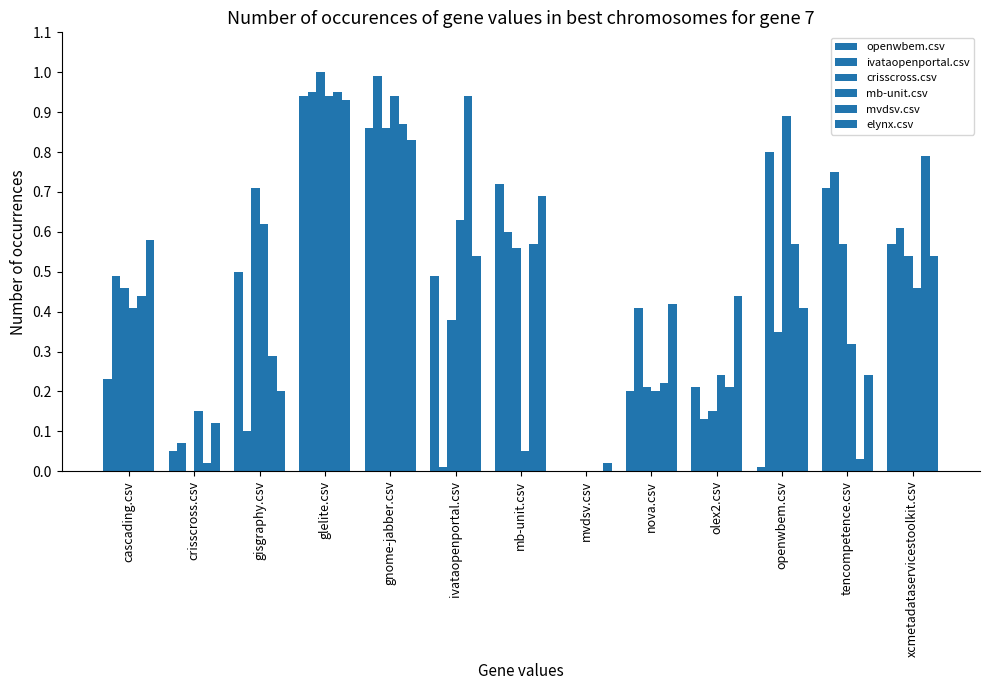

The value of crisscross.csv at nova.csv is 0.1. True or false?

False